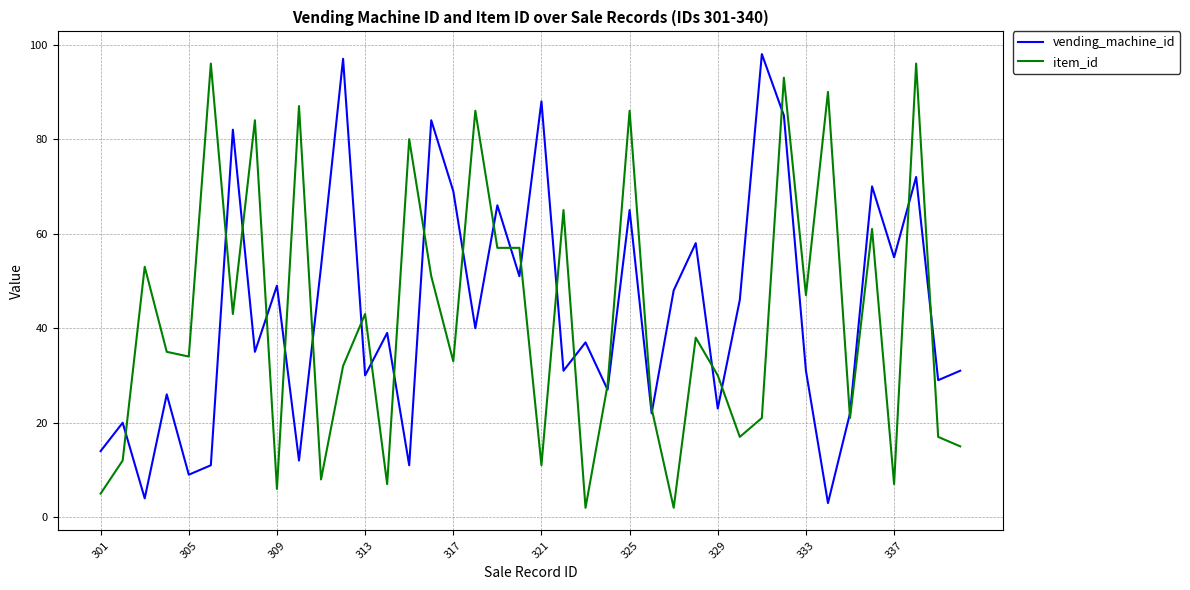

What is the greatest value displayed?

98